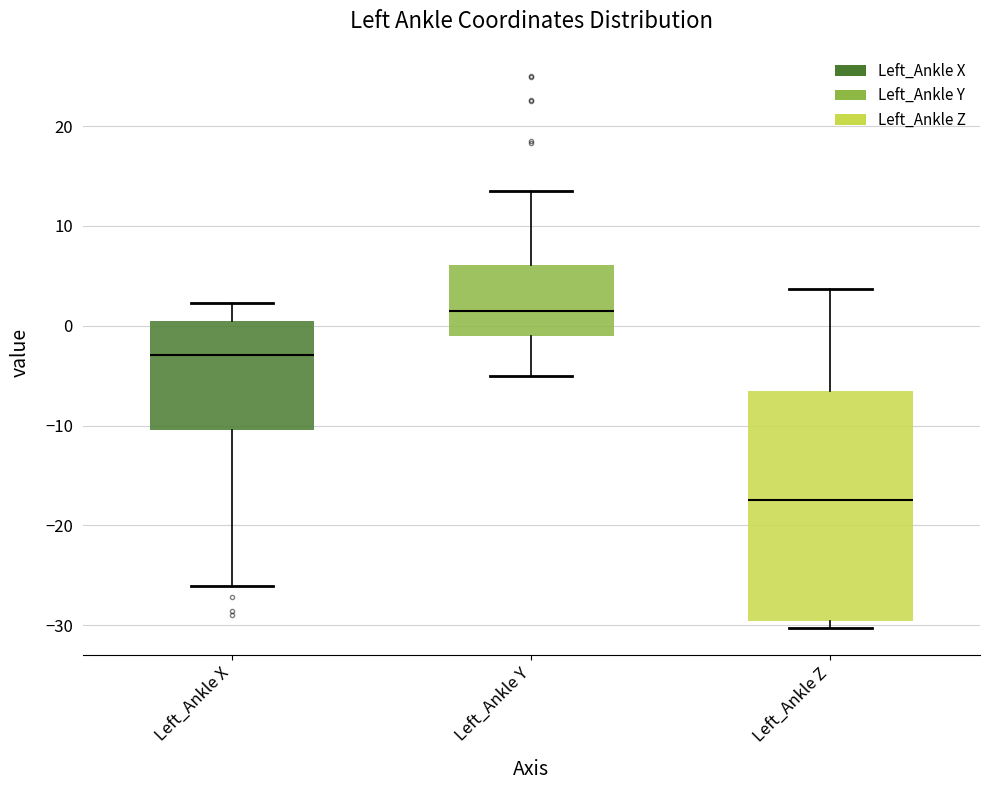

Where is the lower edge of the box for Left_Ankle Z on the y-axis? The values are not printed on the chart, so give them approximately, as read against the axis.

-30